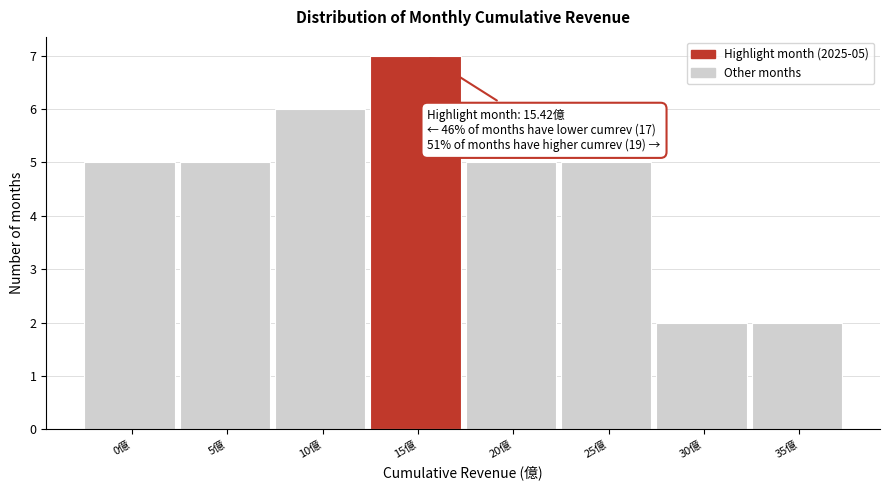

Reading left to right, extract all data points from this chart.

0億=5	5億=5	10億=6	15億=7	20億=5	25億=5	30億=2	35億=2